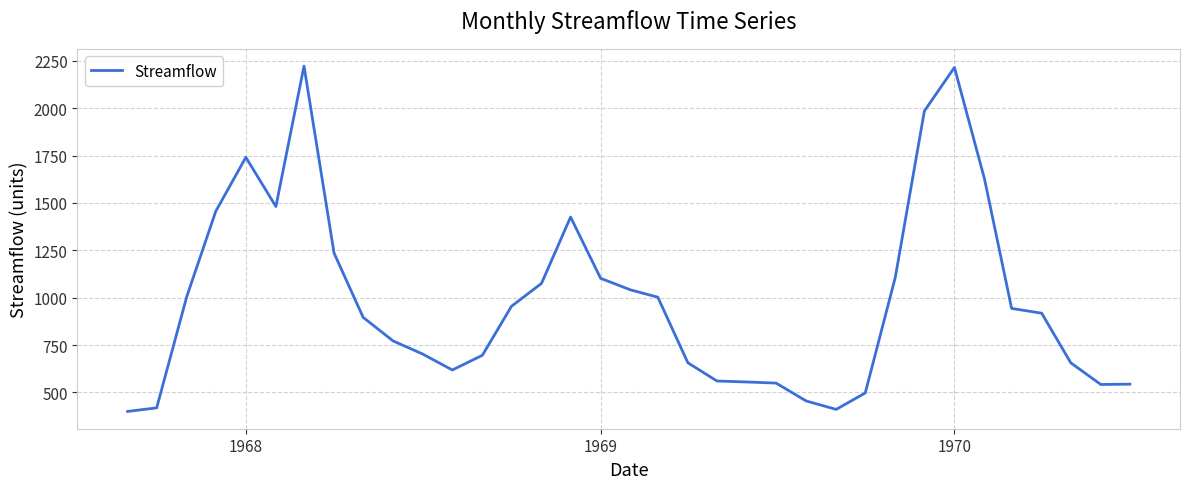

What is the difference between the maximum and minimum values?

1822.9